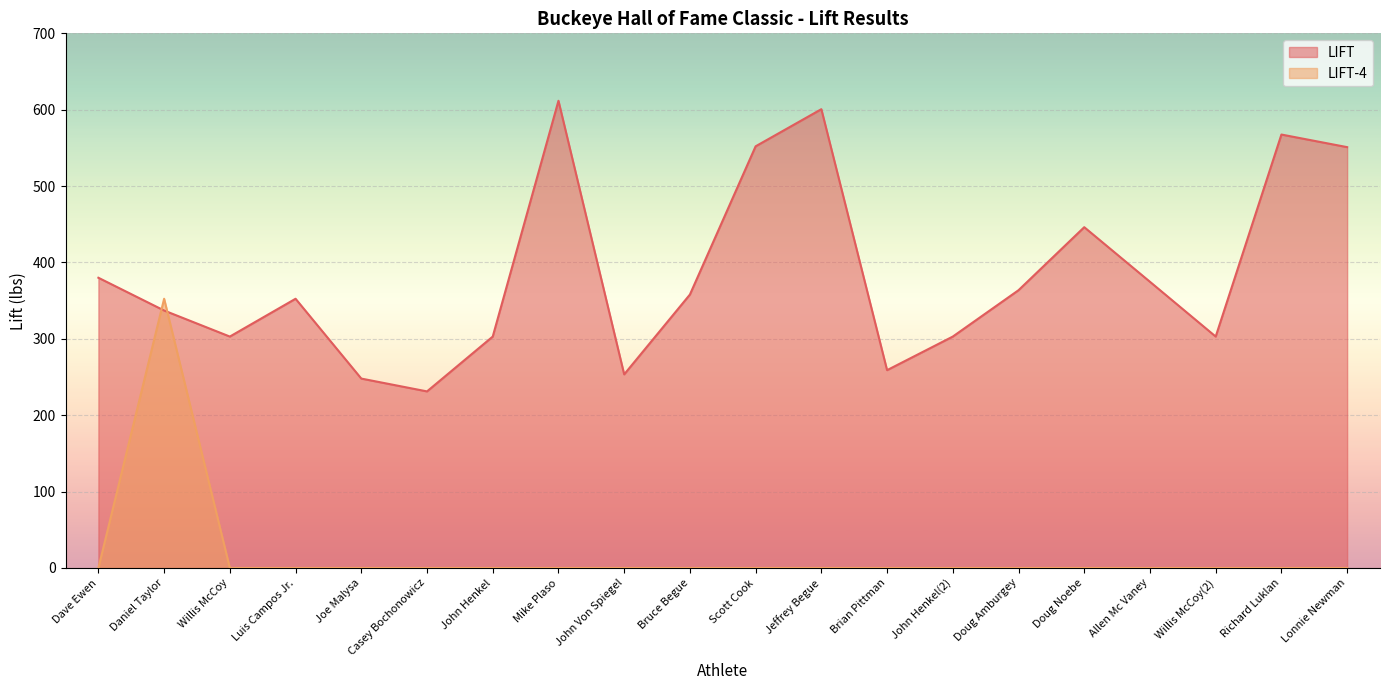

Reading left to right, list all the values displayed in this chart.

LIFT: Dave Ewen=380.0	Daniel Taylor=337.1	Willis McCoy=303.0	Luis Campos Jr.=352.5	Joe Malysa=248.0	Casey Bochonowicz=231.2	John Henkel=303.0	Mike Plaso=611.7	John Von Spiegel=253.5	Bruce Begue=358.0	Scott Cook=552.1	Jeffrey Begue=600.7	Brian Pittman=259.0	John Henkel(2)=303.0	Doug Amburgey=363.7	Doug Noebe=446.2	Allen Mc Vaney=374.7	Willis McCoy(2)=303.0	Richard Luklan=567.5	Lonnie Newman=551.0
LIFT-4: Dave Ewen=0.0	Daniel Taylor=352.5	Willis McCoy=0.0	Luis Campos Jr.=0.0	Joe Malysa=0.0	Casey Bochonowicz=0.0	John Henkel=0.0	Mike Plaso=0.0	John Von Spiegel=0.0	Bruce Begue=0.0	Scott Cook=0.0	Jeffrey Begue=0.0	Brian Pittman=0.0	John Henkel(2)=0.0	Doug Amburgey=0.0	Doug Noebe=0.0	Allen Mc Vaney=0.0	Willis McCoy(2)=0.0	Richard Luklan=0.0	Lonnie Newman=0.0